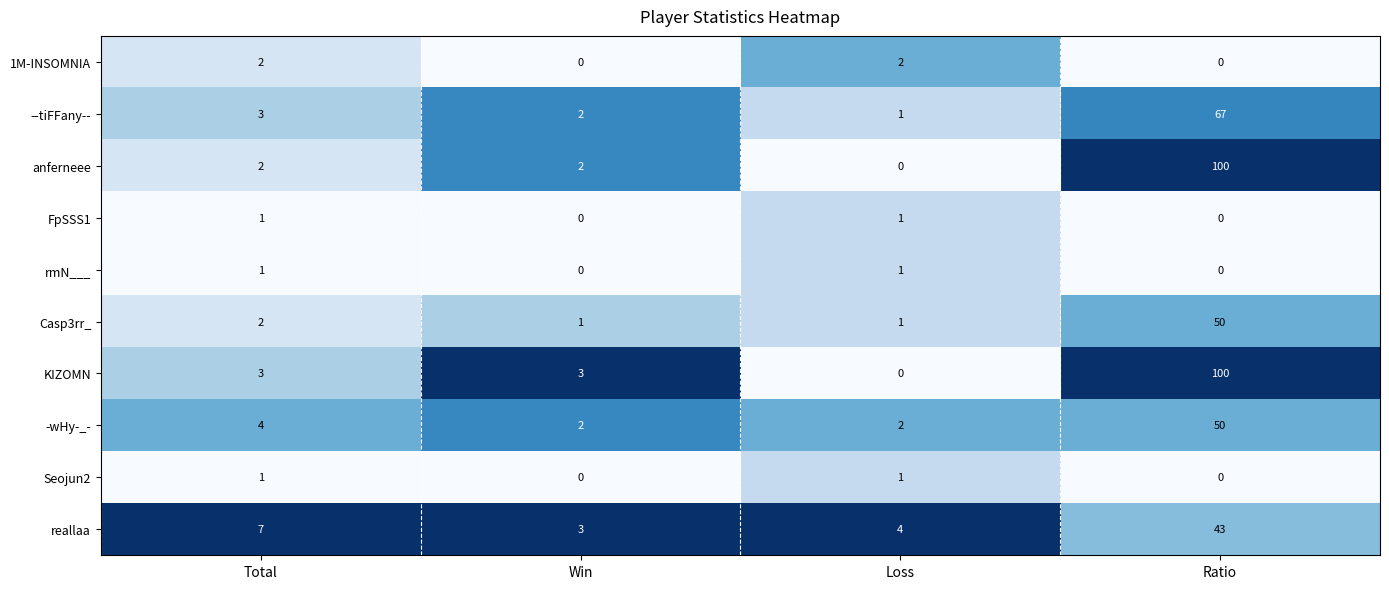

The value of anferneee at Total is 2. True or false?

True